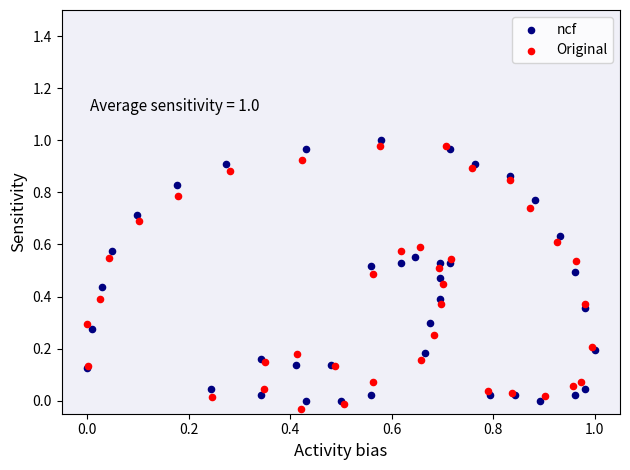

What are all the series names shown in the legend?

ncf, Original